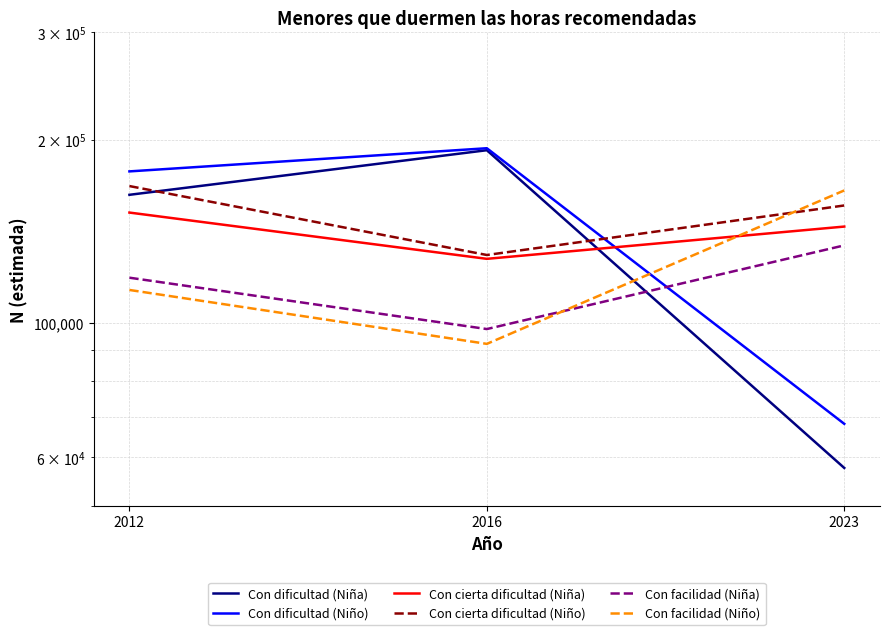

What is the highest value of the Con facilidad (Niño) series?

164915